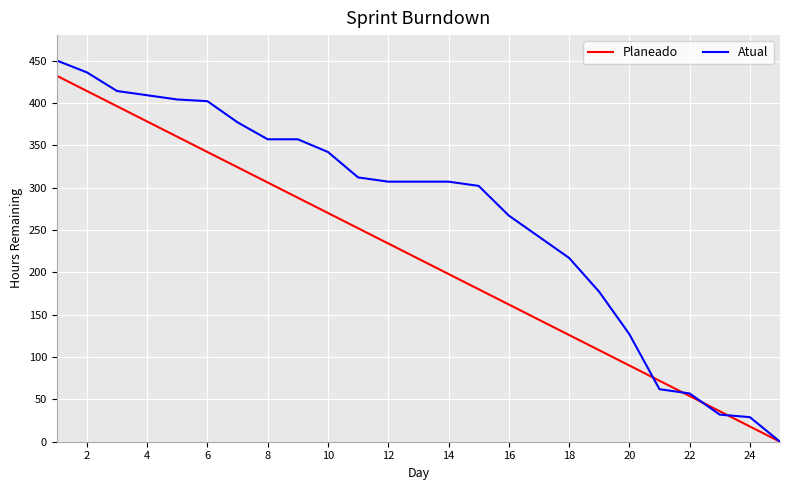

Reading right to left, extract all data points from this chart.

Planeado: 0	18	36	54	72	90	108	126	144	162	180	198	216	234	252	270	288	306	324	342	360	378	396	414	432
Atual: 0	29	32	57	62	127	177	217	242	267	302	307	307	307	312	342	357	357	377	402	404	409	414	436	450